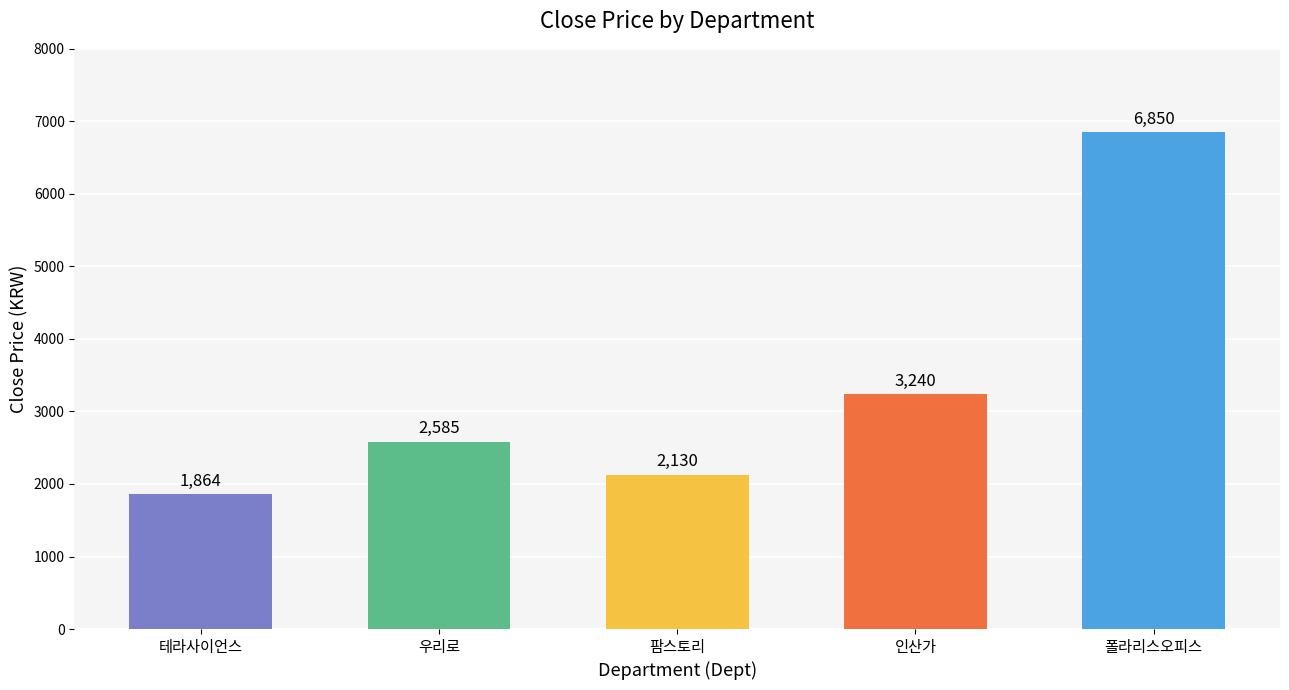

Reading right to left, what are all the values shown in this chart?

6850	3240	2130	2585	1864